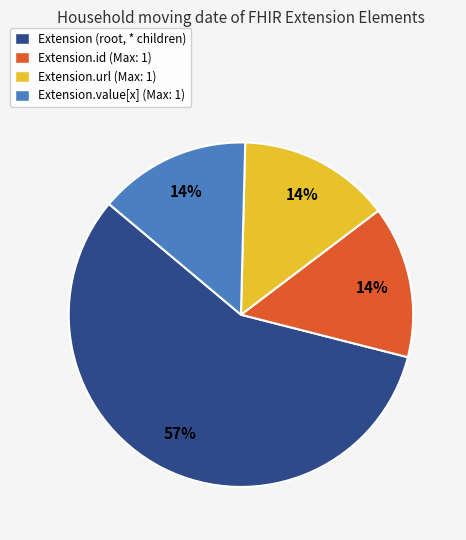

Which slice is the largest?

Extension (root, * children)